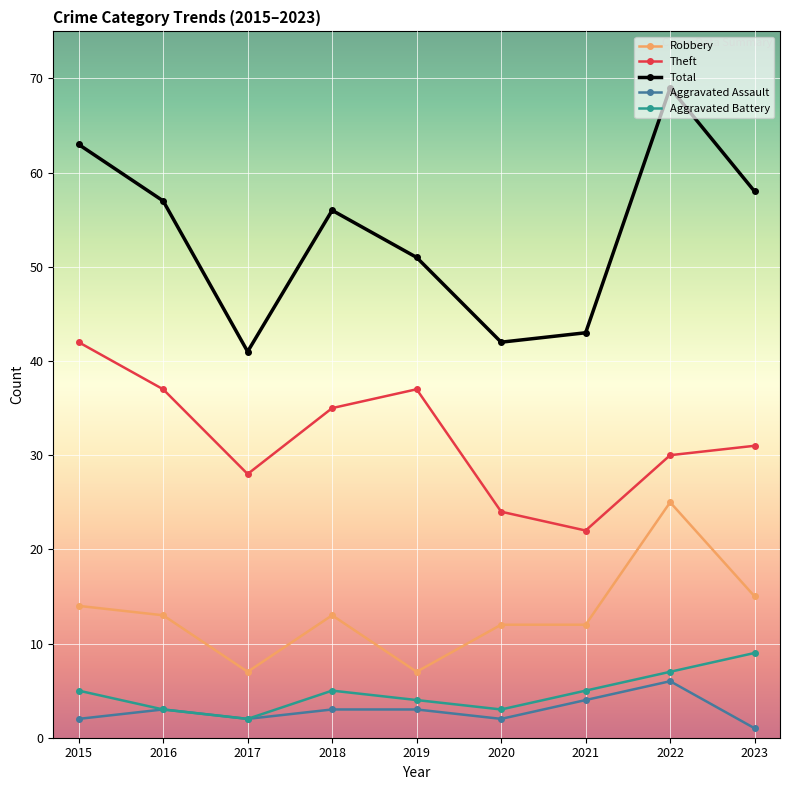

List the series in order of their peak value, lowest first.

Aggravated Assault, Aggravated Battery, Robbery, Theft, Total